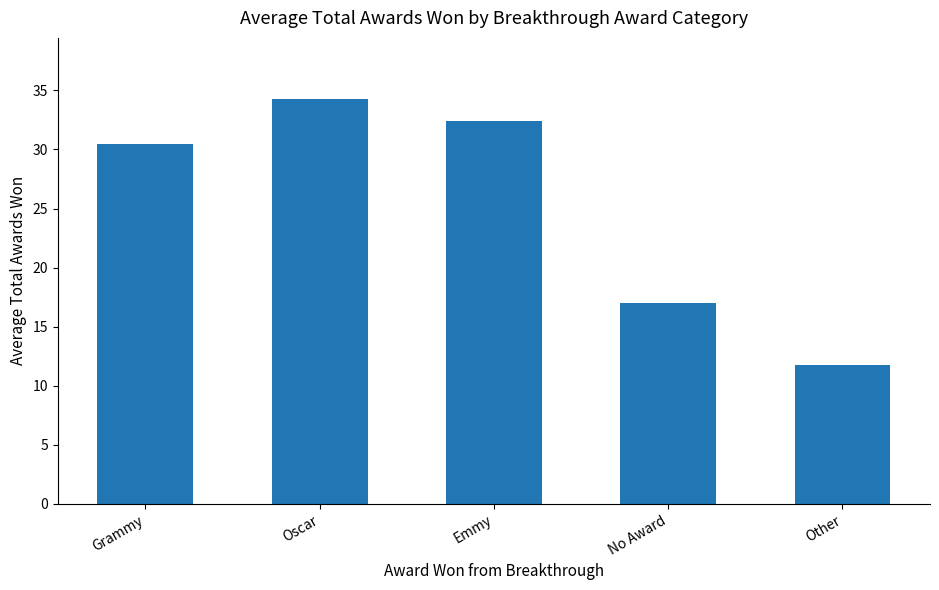

What is the greatest value displayed?

34.3